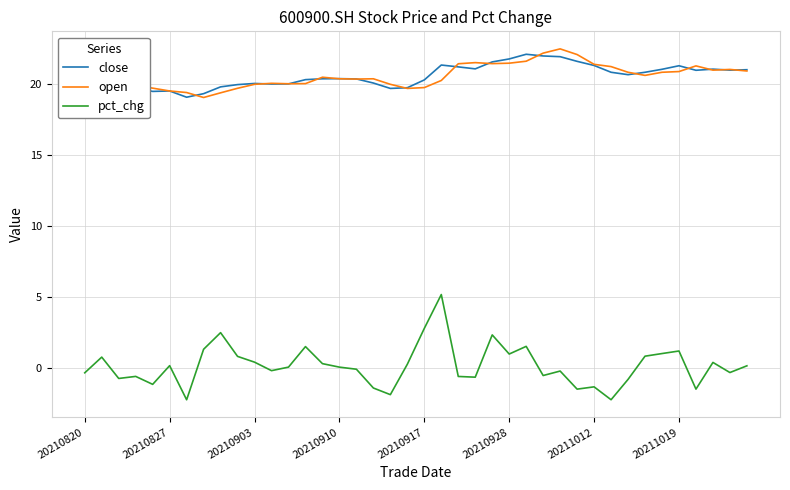

In close, how many points are higher than both neighbors (excluding endpoints)?

8